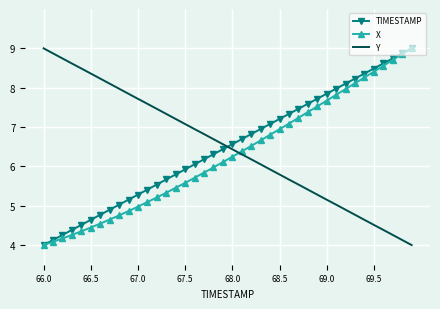

After their last crossing, which series has the higher values: Y or TIMESTAMP?

TIMESTAMP